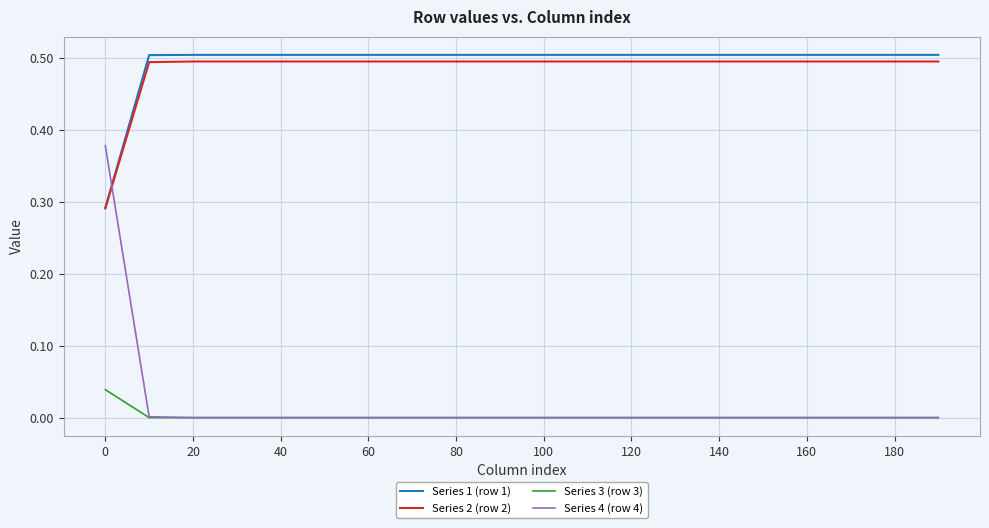

How many times do Series 4 (row 4) and Series 1 (row 1) cross each other?

1